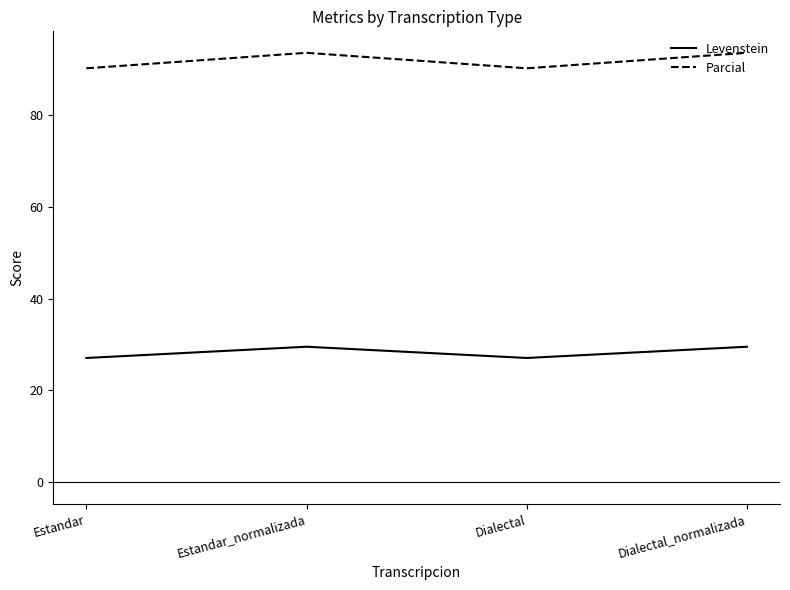

What is the difference between the second highest and second lowest values in the Levenstein series?

2.4